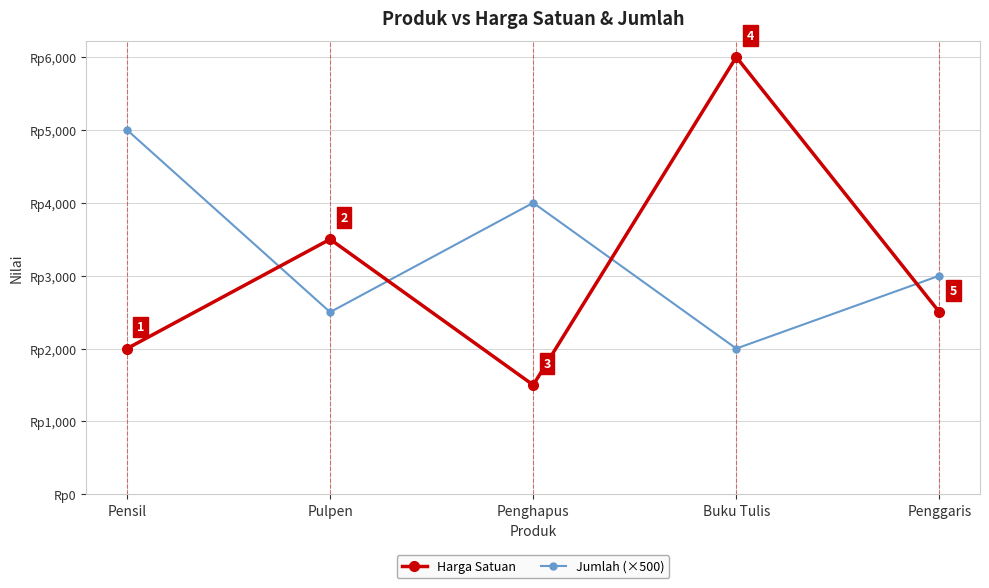

Where do Jumlah (×500) and Harga Satuan first cross each other?

Pensil and Pulpen